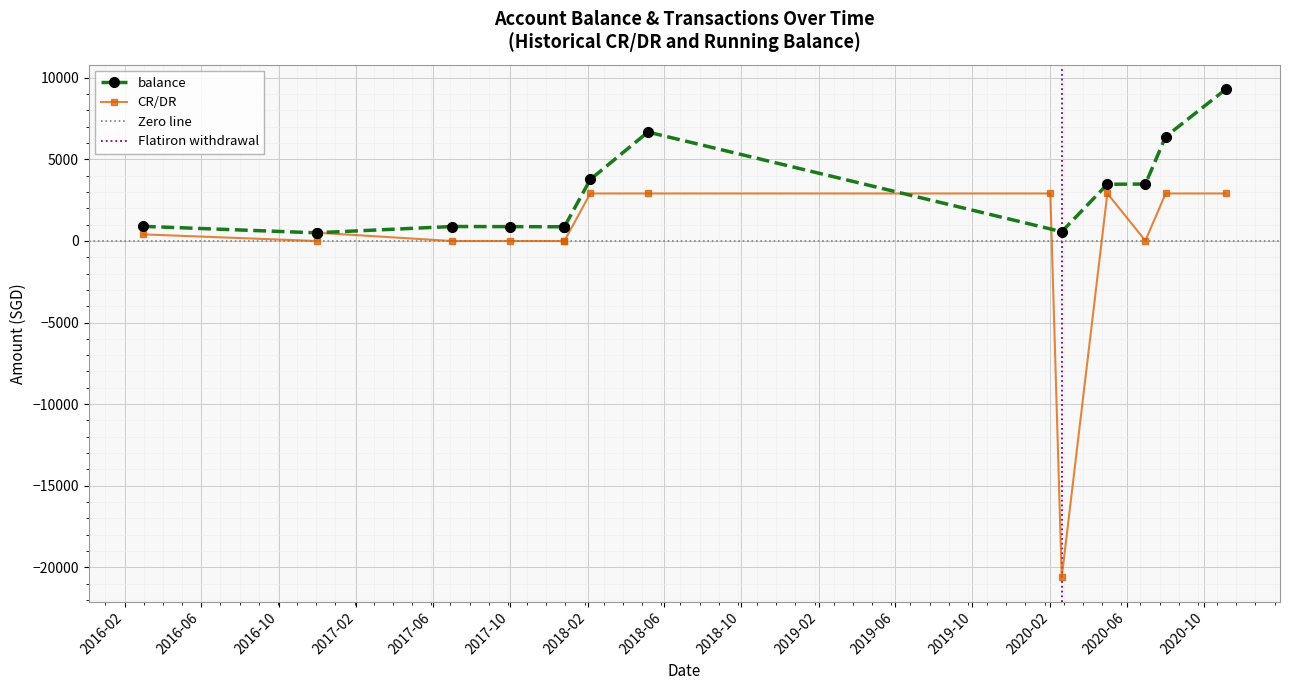

What is the value of the 1st point from the left?

400.0